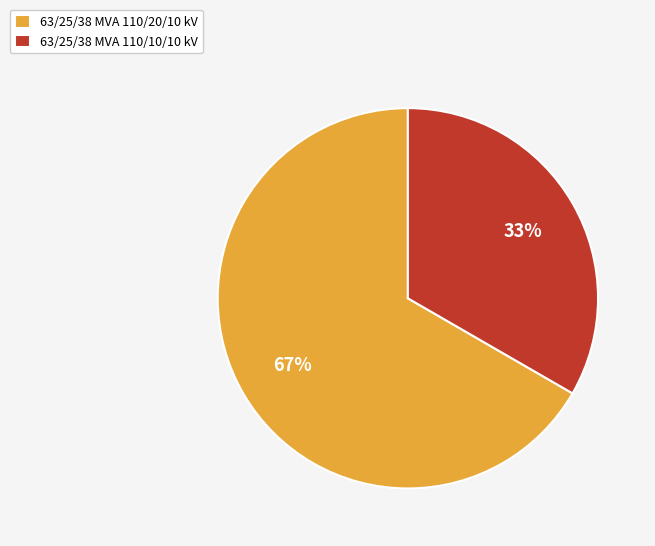

Which category has the smallest portion of the pie?

63/25/38 MVA 110/10/10 kV